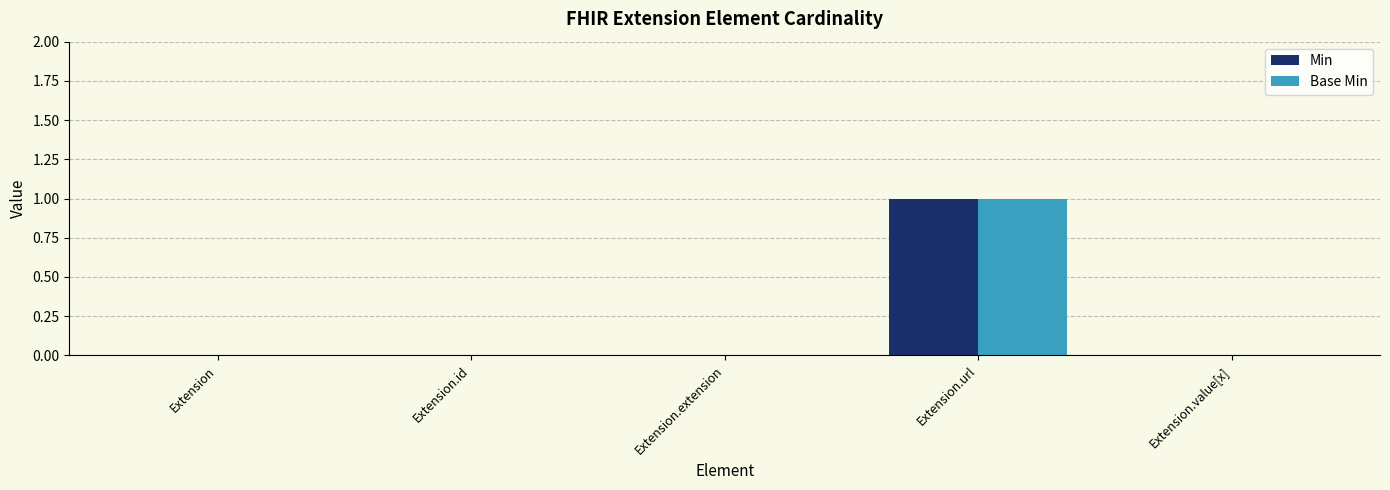

At which category does the chart reach its peak across all series?

Extension.url